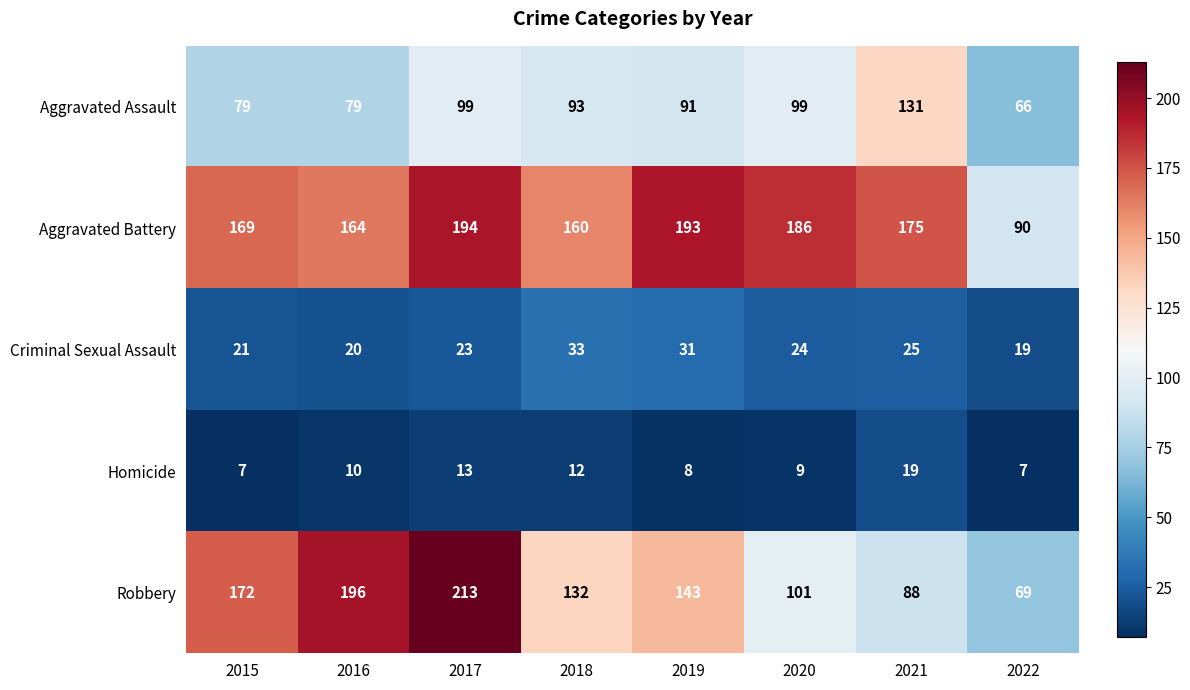

What is the difference between the Robbery values at 2022 and 2015?

103